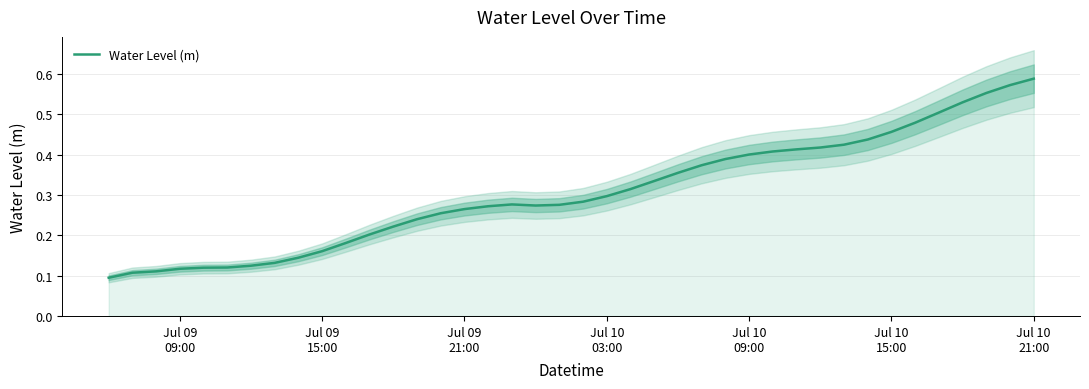

Does the chart display data point markers on the line(s)?

No